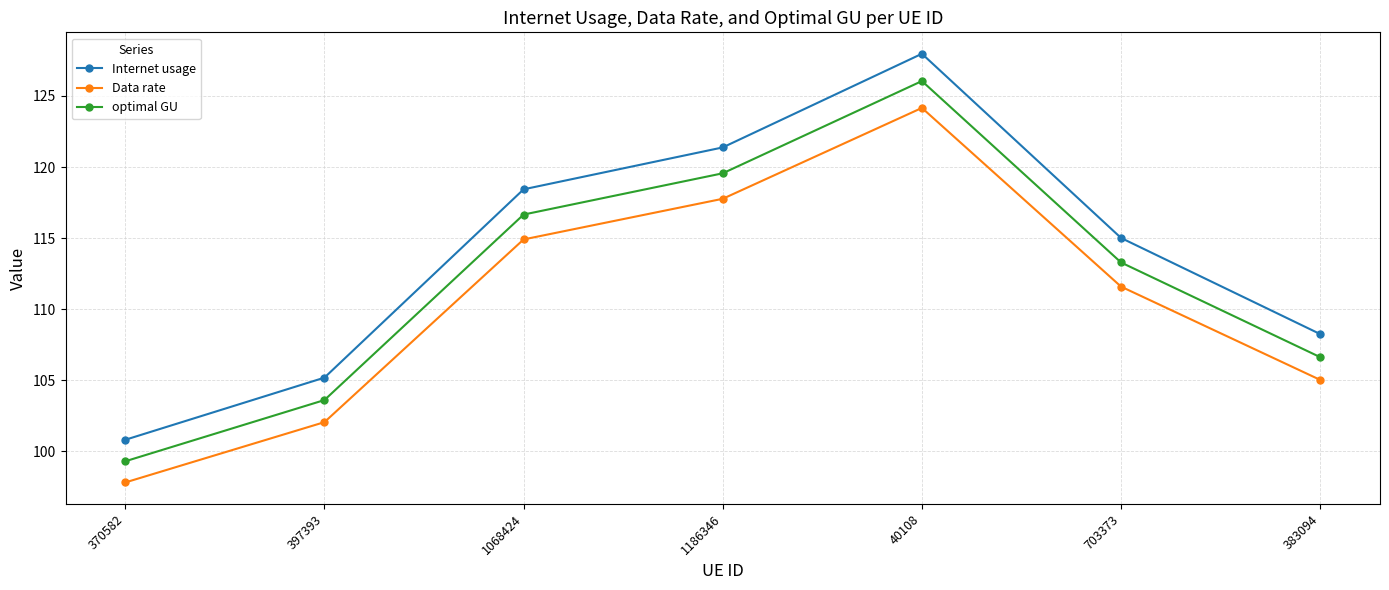

At how many categories does at least one series exceed 120?

2